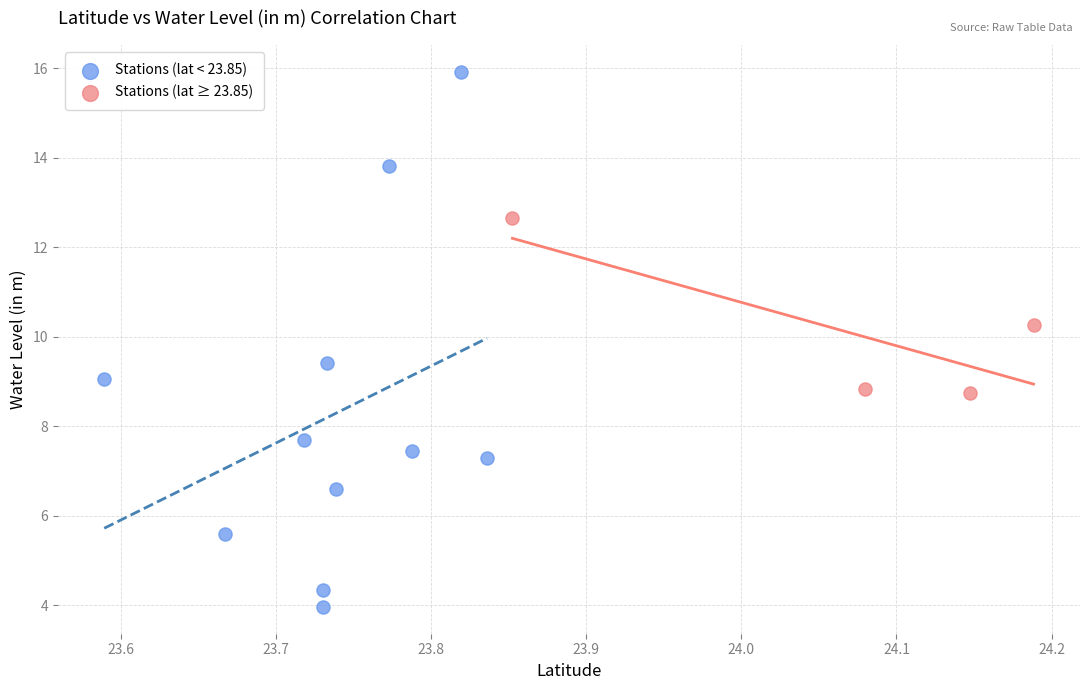

Which series has the largest Y range (max minus min)?

Stations (lat < 23.85)